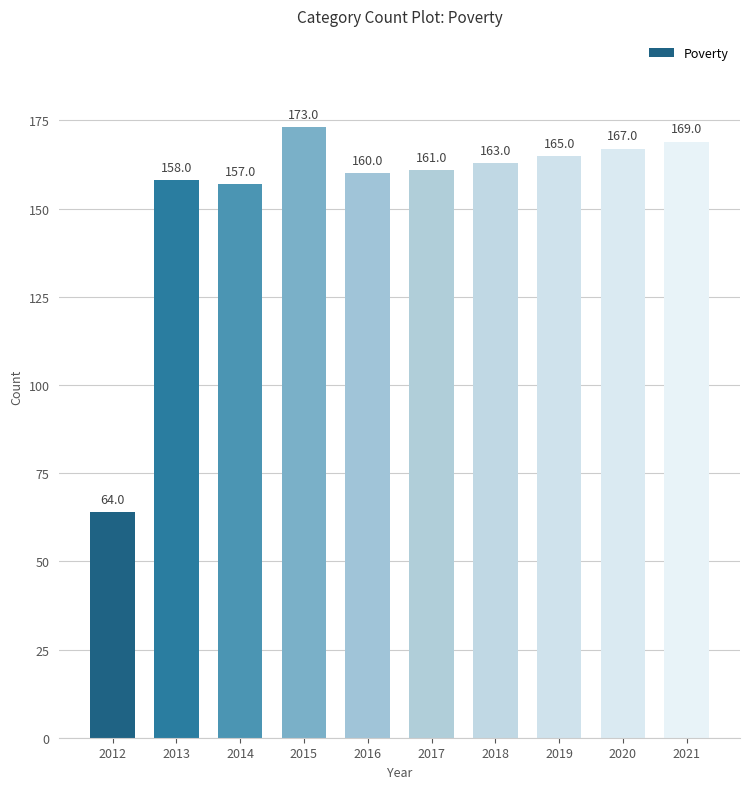

Reading left to right, what are all the values shown in this chart?

64	158	157	173	160	161	163	165	167	169